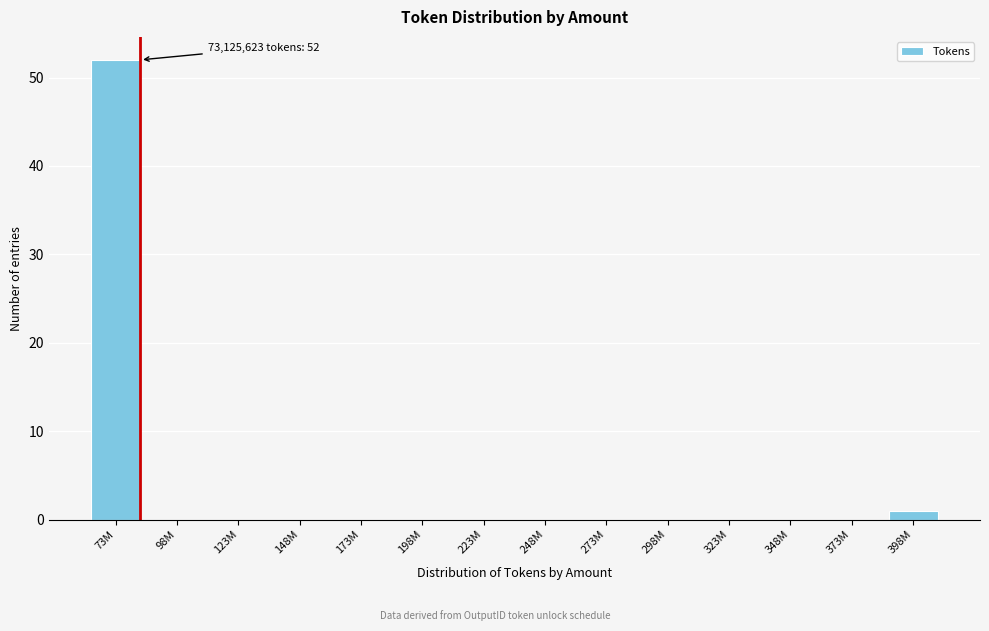

Reading right to left, extract all data points from this chart.

398M=1	373M=0	348M=0	323M=0	298M=0	273M=0	248M=0	223M=0	198M=0	173M=0	148M=0	123M=0	98M=0	73M=52